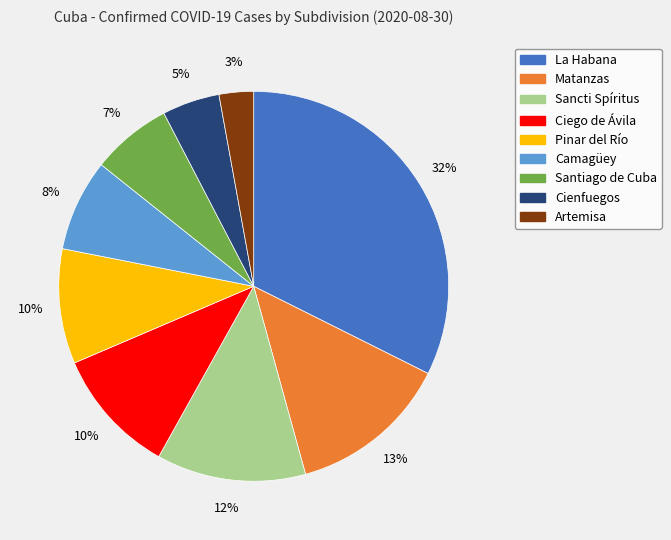

Which category has the smallest portion of the pie?

Artemisa